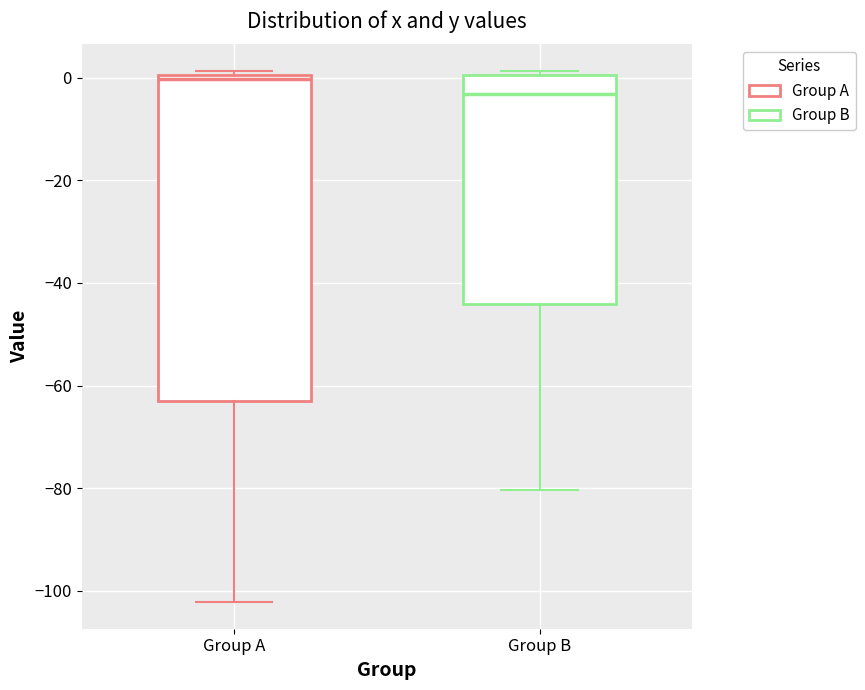

Where is the lower edge of the box for Group B on the y-axis? The values are not printed on the chart, so give them approximately, as read against the axis.

-44